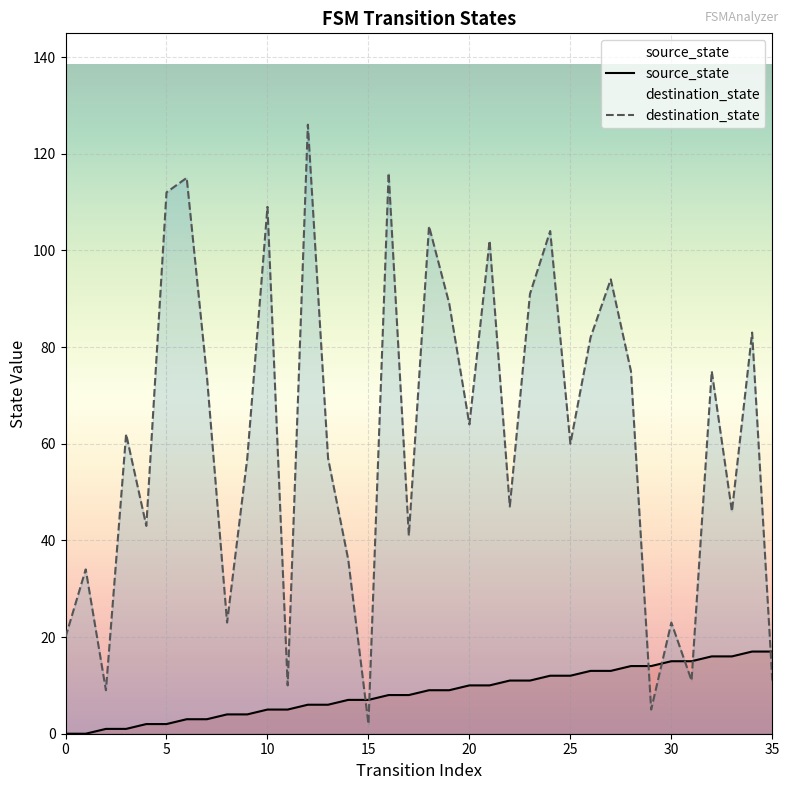

Which series has the widest spread of values?

destination_state